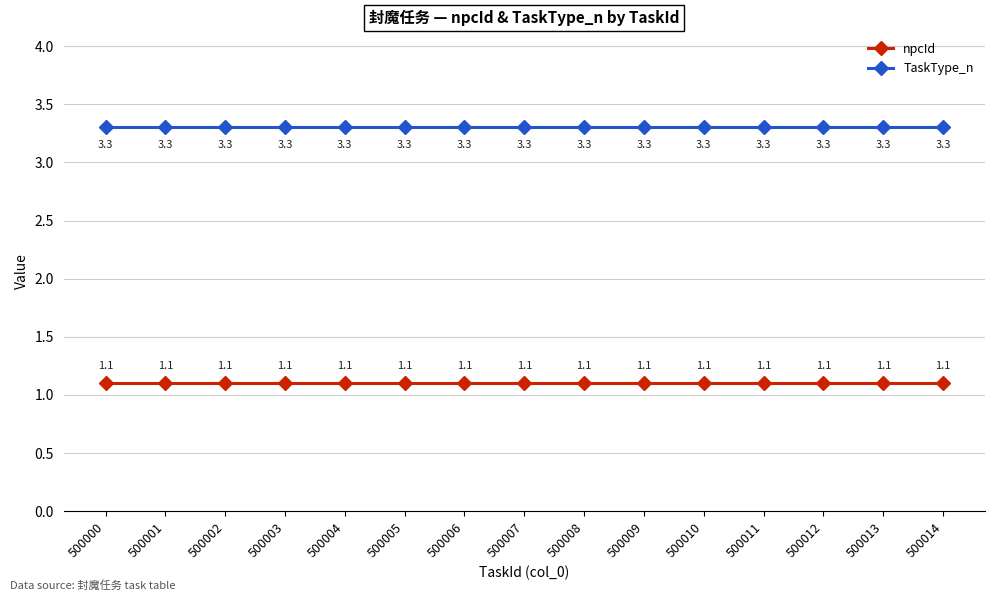

The value of TaskType_n at 500002 is 3.3. True or false?

True